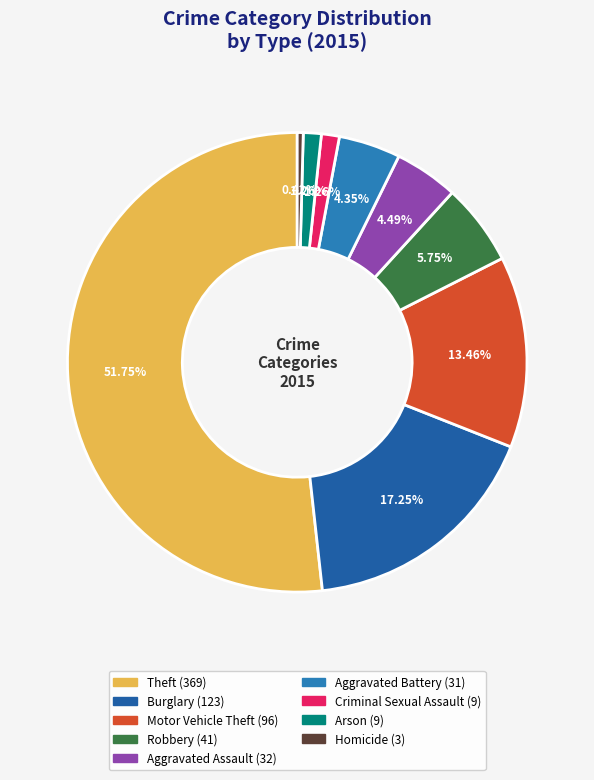

Rank the categories by value from highest to lowest.

Theft, Burglary, Motor Vehicle Theft, Robbery, Aggravated Assault, Aggravated Battery, Criminal Sexual Assault, Arson, Homicide